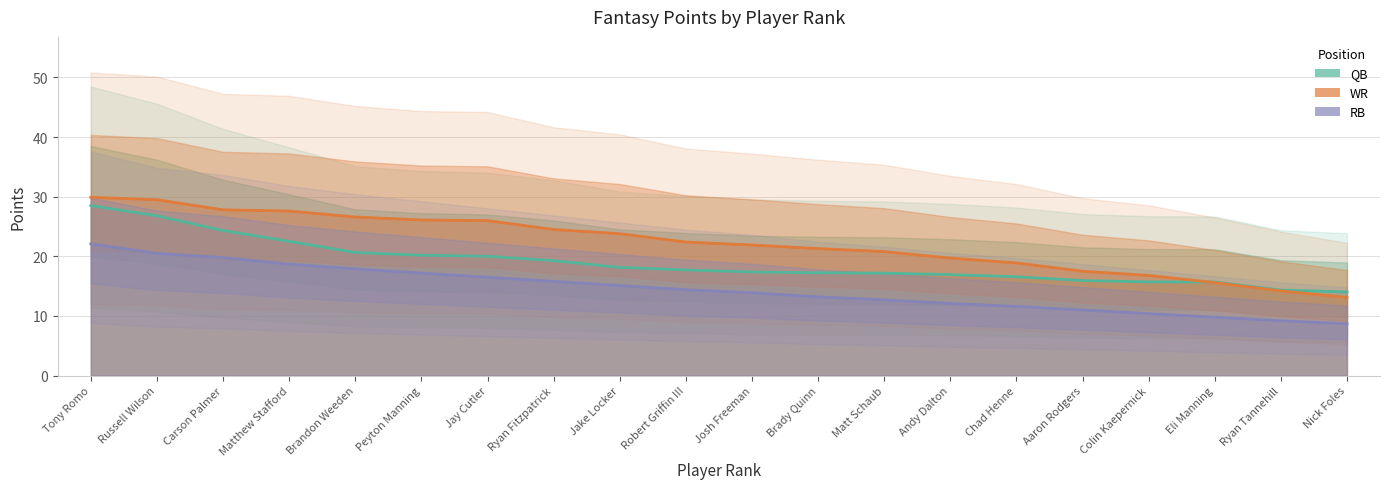

Reading right to left, list all the values displayed in this chart.

QB: 14.0	14.3	15.7	15.7	15.9	16.6	16.9	17.2	17.2	17.4	17.7	18.2	19.3	20.0	20.2	20.7	22.5	24.3	26.8	28.5
WR: 13.1	14.2	15.6	16.8	17.5	18.9	19.7	20.8	21.3	21.9	22.4	23.8	24.5	26.0	26.1	26.6	27.6	27.8	29.5	29.9
RB: 8.7	9.2	9.8	10.4	11.0	11.6	12.1	12.7	13.2	13.9	14.4	15.1	15.8	16.5	17.2	17.9	18.7	19.8	20.5	22.1